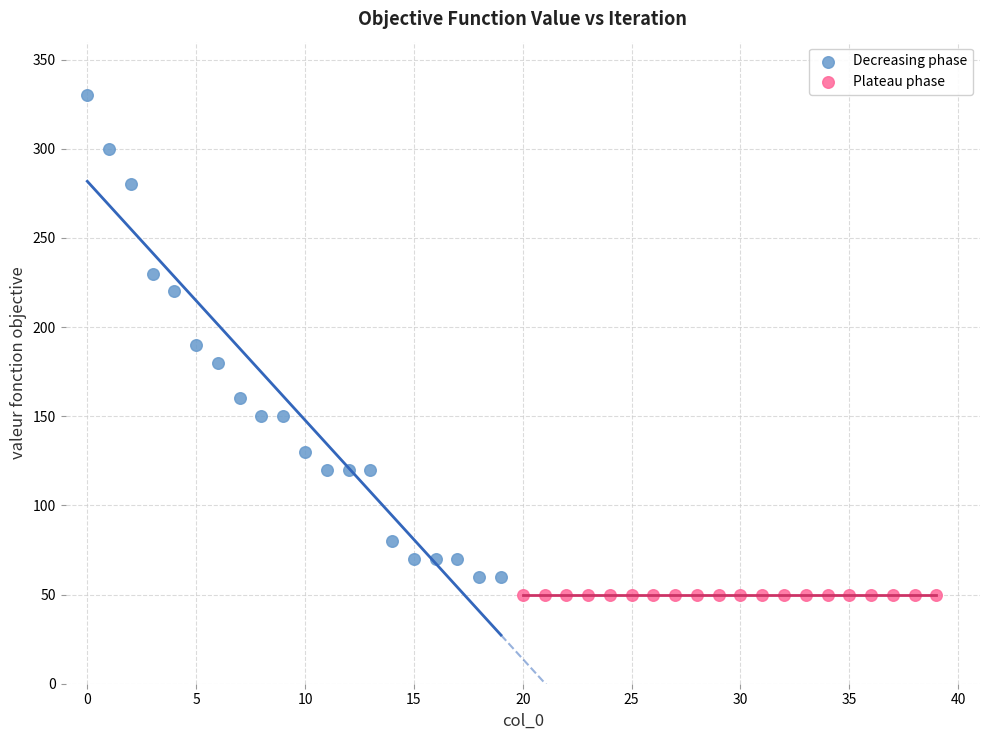

What are all the series names shown in the legend?

Decreasing phase, Plateau phase